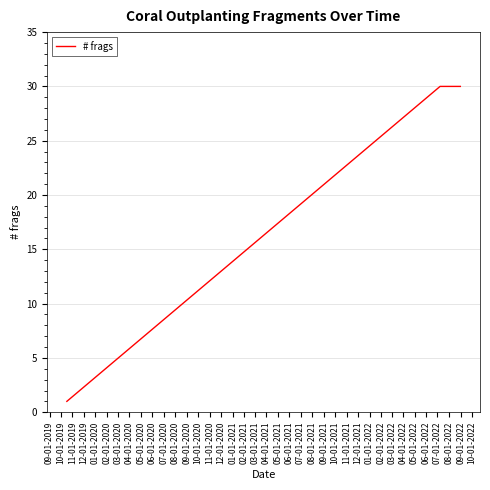

What is the average value?

20